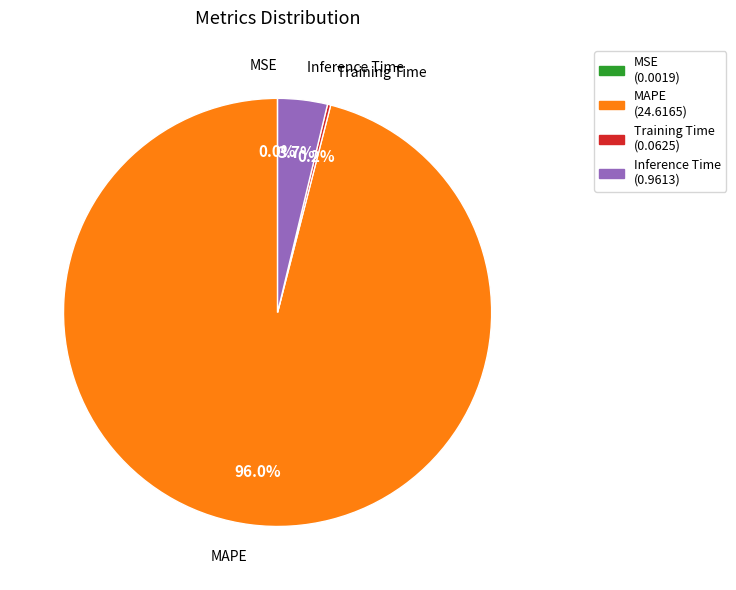

Which slice is the largest?

MAPE (24.6165)